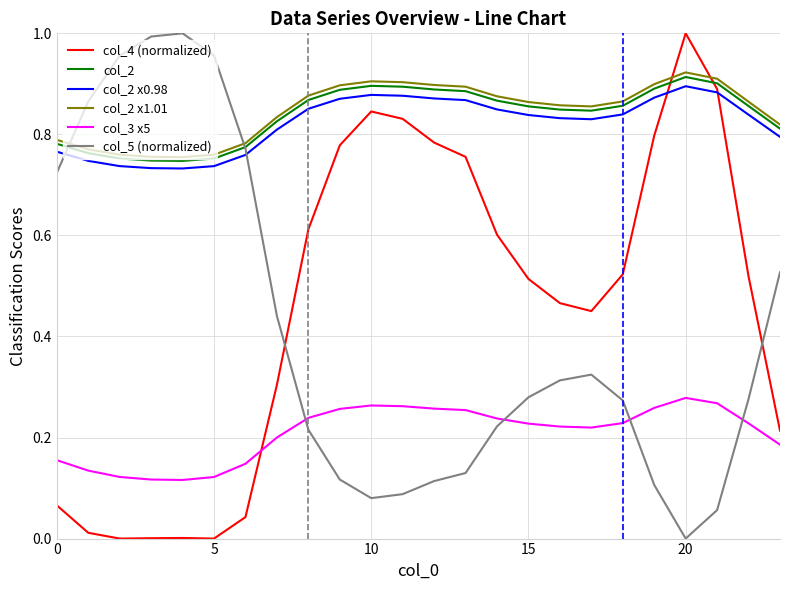

How many intersections are there between col_5 (normalized) and col_4 (normalized)?

2